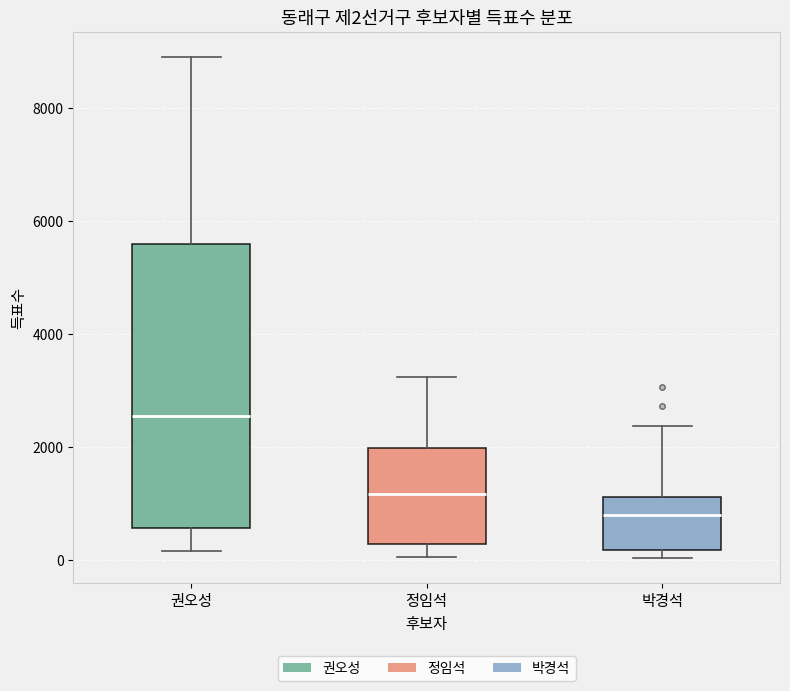

Which box is the tallest, from its lower edge to its upper edge?

권오성